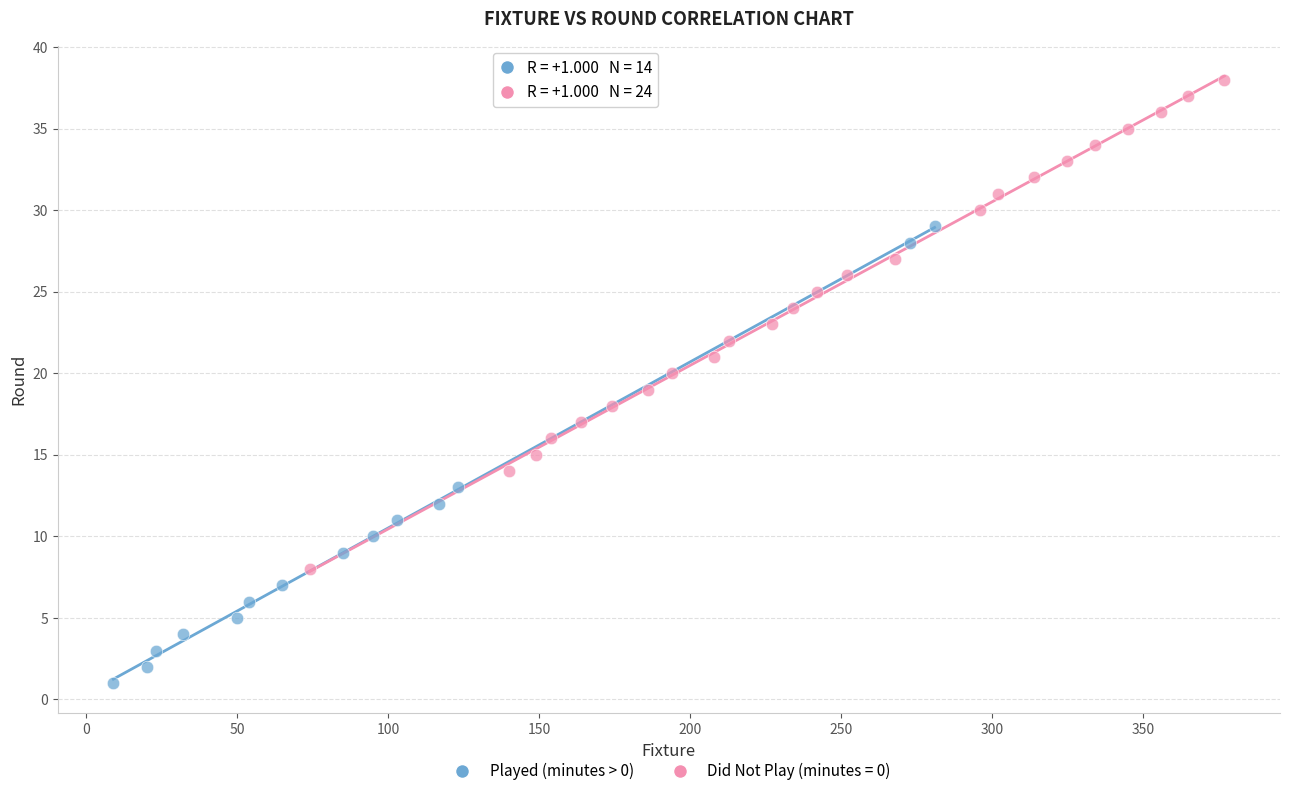

Which series reaches the minimum Y coordinate?

Played (minutes > 0)